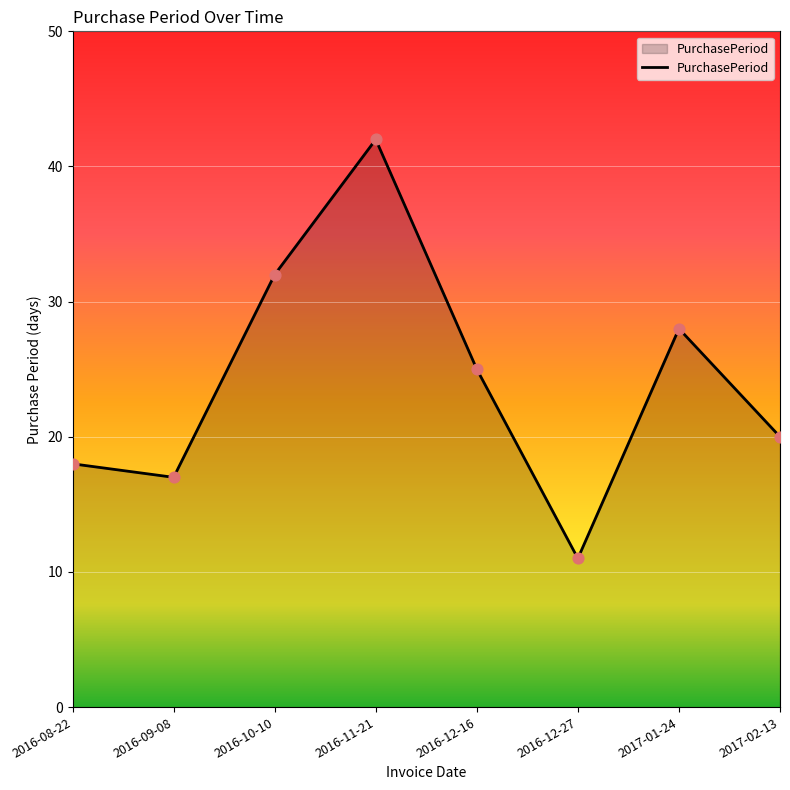

Which has a higher value, 2017-01-24 or 2017-02-13?

2017-01-24